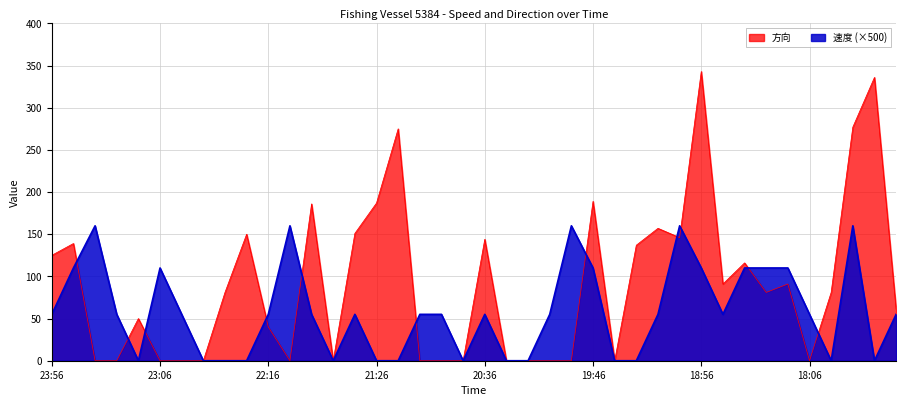

Reading left to right, list all the values displayed in this chart.

速度: 23:56=55	23:46=110	23:36=160	23:26=55	23:16=0	23:06=110	22:56=55	22:46=0	22:36=0	22:26=0	22:16=55	22:06=160	21:56=55	21:46=0	21:36=55	21:26=0	21:16=0	21:06=55	20:56=55	20:46=0	20:36=55	20:26=0	20:16=0	20:06=55	19:56=160	19:46=110	19:36=0	19:26=0	19:16=55	19:06=160	18:56=110	18:46=55	18:36=110	18:26=110	18:16=110	18:06=55	17:56=0	17:46=160	17:36=0	17:26=55
方向: 23:56=125	23:46=139	23:36=0	23:26=0	23:16=50	23:06=0	22:56=0	22:46=0	22:36=81	22:26=150	22:16=40	22:06=0	21:56=186	21:46=0	21:36=151	21:26=187	21:16=275	21:06=0	20:56=0	20:46=0	20:36=144	20:26=0	20:16=0	20:06=0	19:56=0	19:46=189	19:36=0	19:26=137	19:16=157	19:06=146	18:56=343	18:46=91	18:36=116	18:26=81	18:16=91	18:06=0	17:56=81	17:46=277	17:36=336	17:26=61